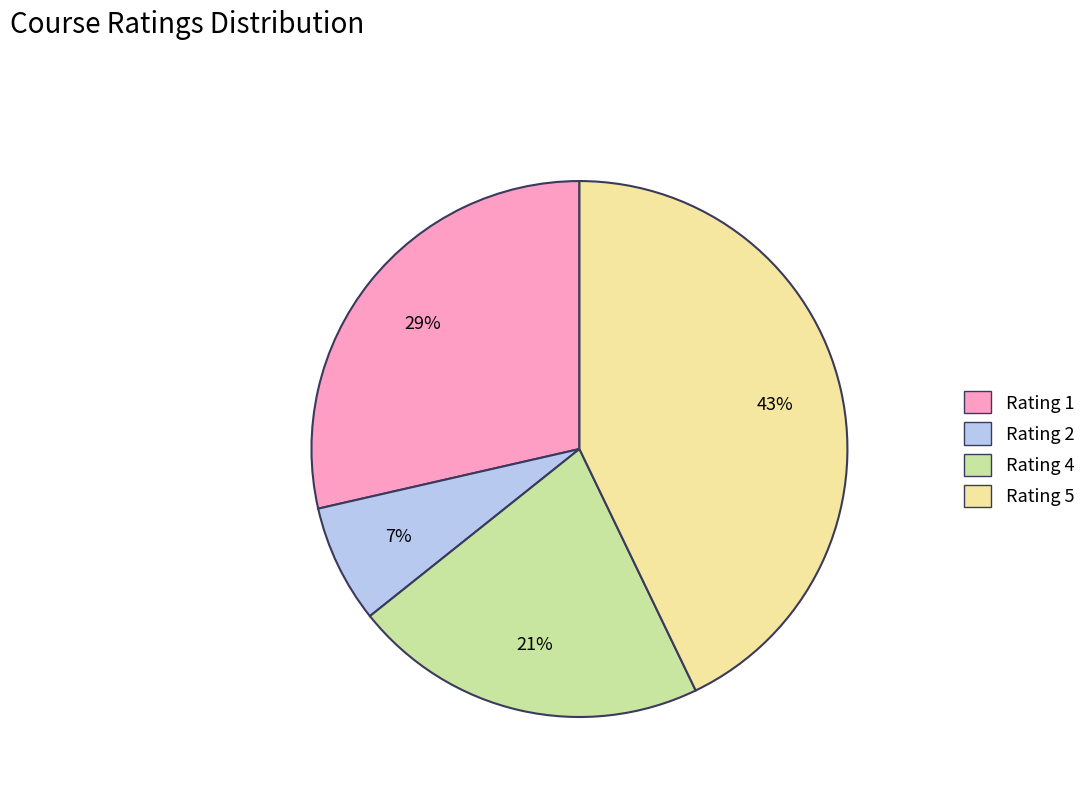

To the nearest percent, what is the difference between the largest and smallest slice percentages?

36%